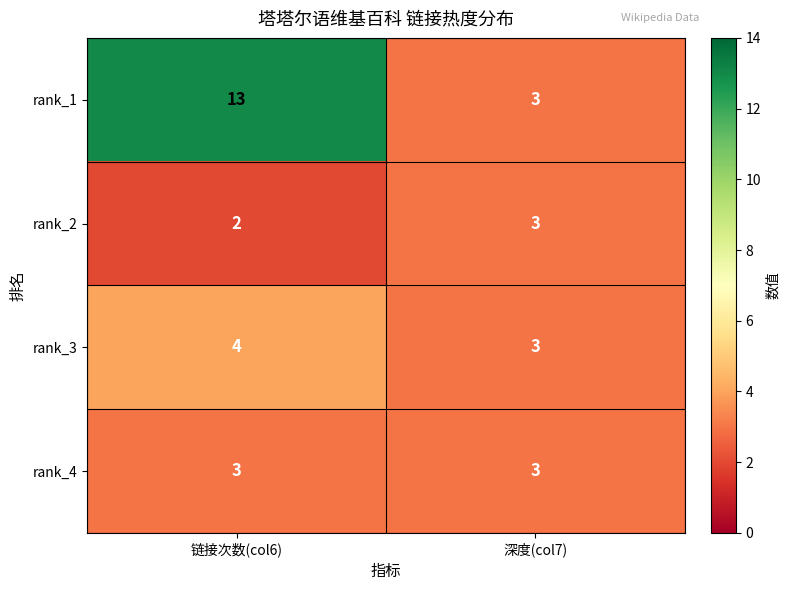

What is the lowest value of the rank_3 series?

3